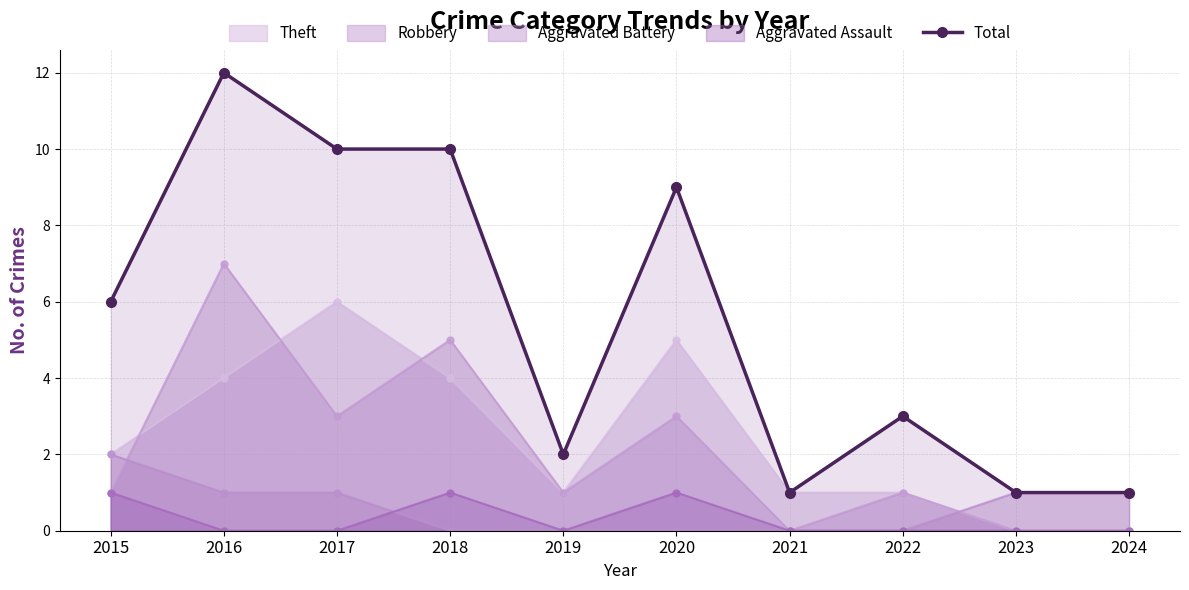

At which category does the chart reach its minimum across all series?

2021